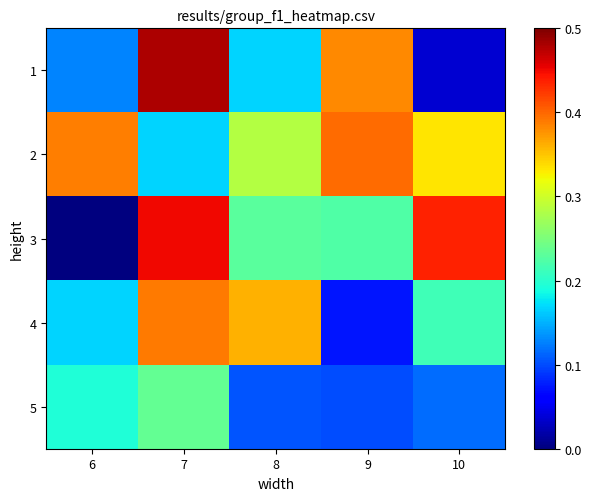

Which series changed the most between 8 and 10?

3